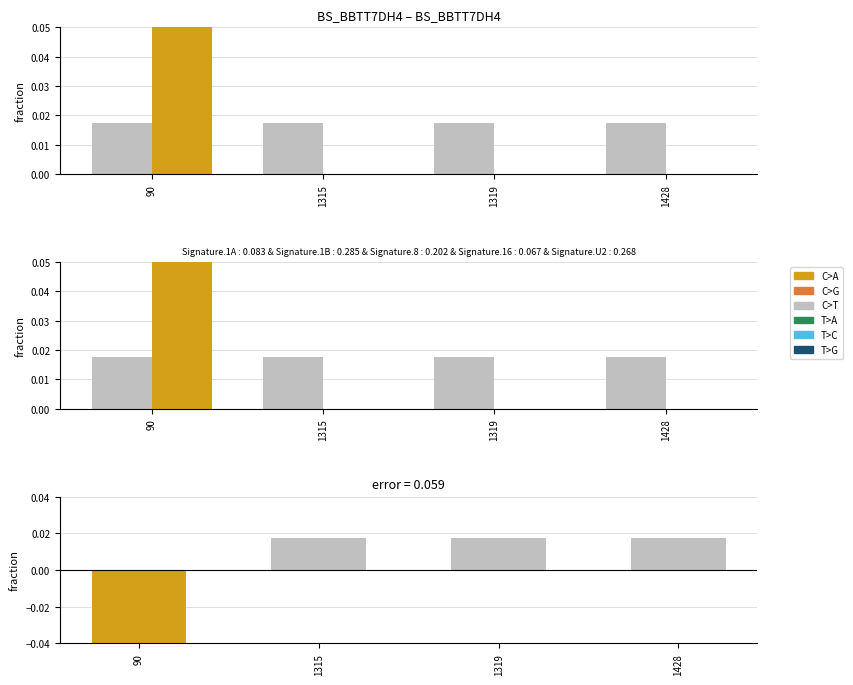

What is the difference between the highest and lowest values at 90?

1.9